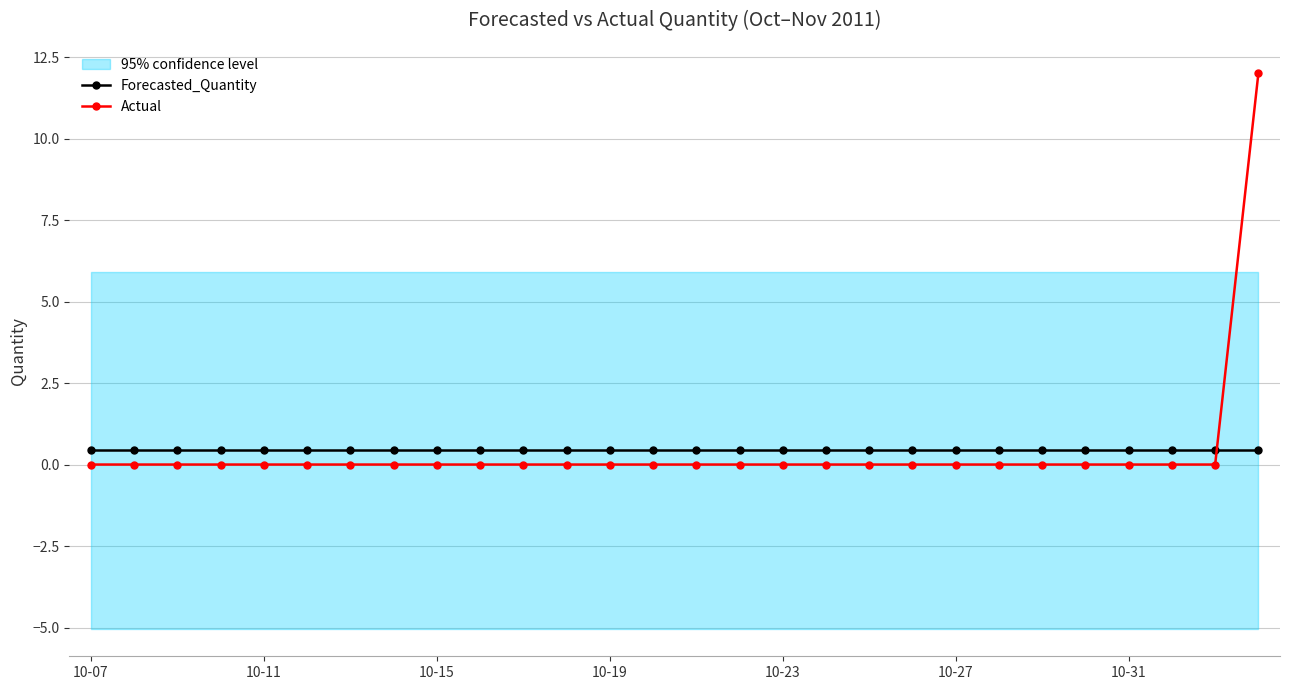

What is the maximum value for Forecasted_Quantity?

0.4